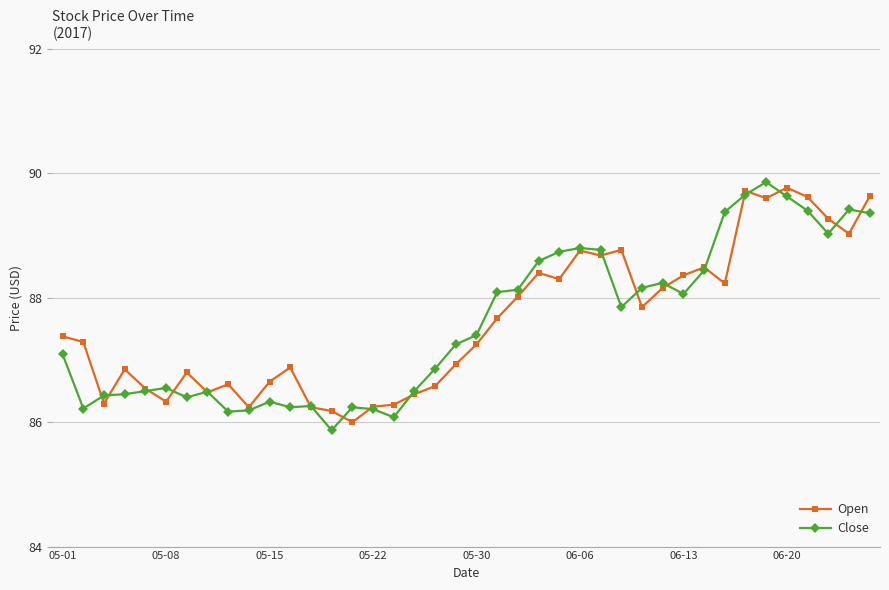

True or false: Open has more than 1 points higher than both neighbors.

True